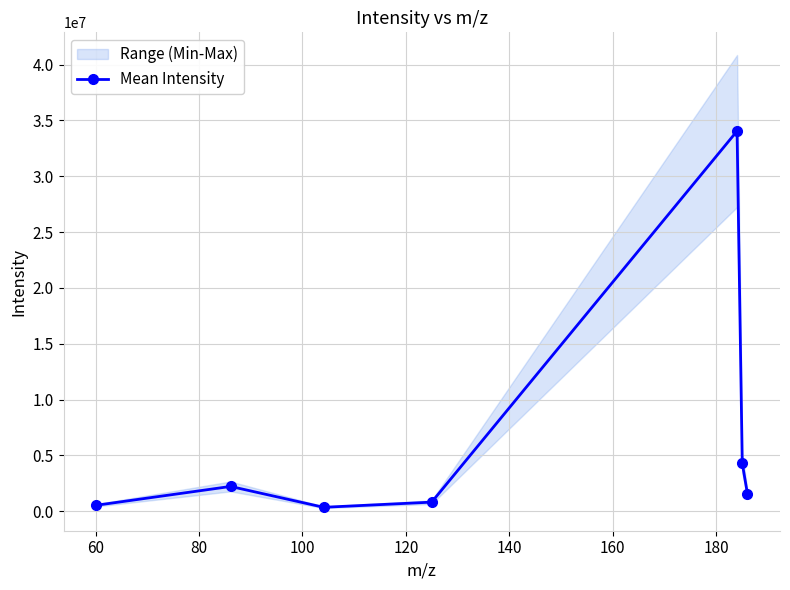

What is the value of the Mean Intensity point at the 6th from the left?

4289986.0